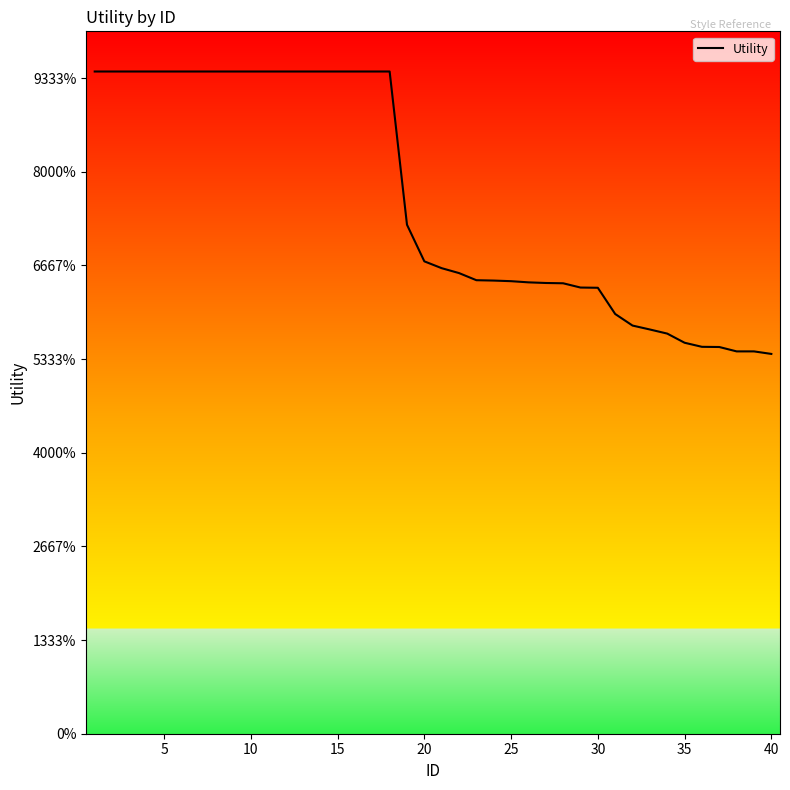

Does the chart have visible grid lines?

No